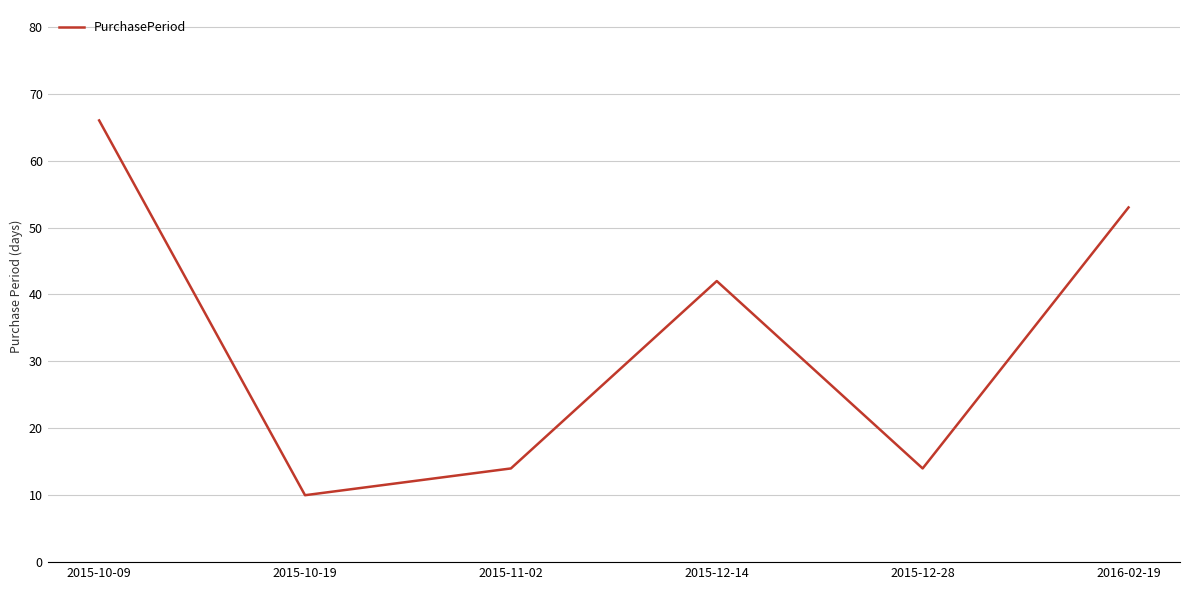

How many series are shown in this chart?

1